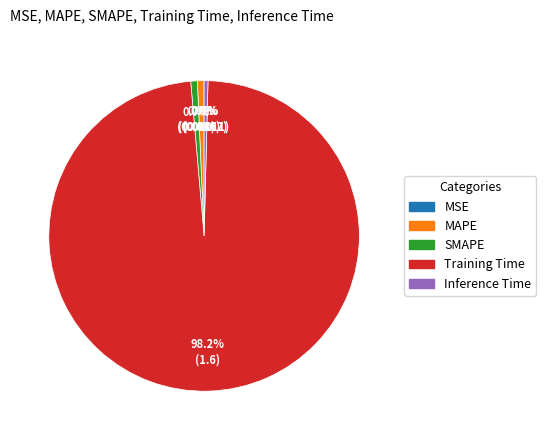

Combined, do SMAPE and MAPE account for over 50%?

No